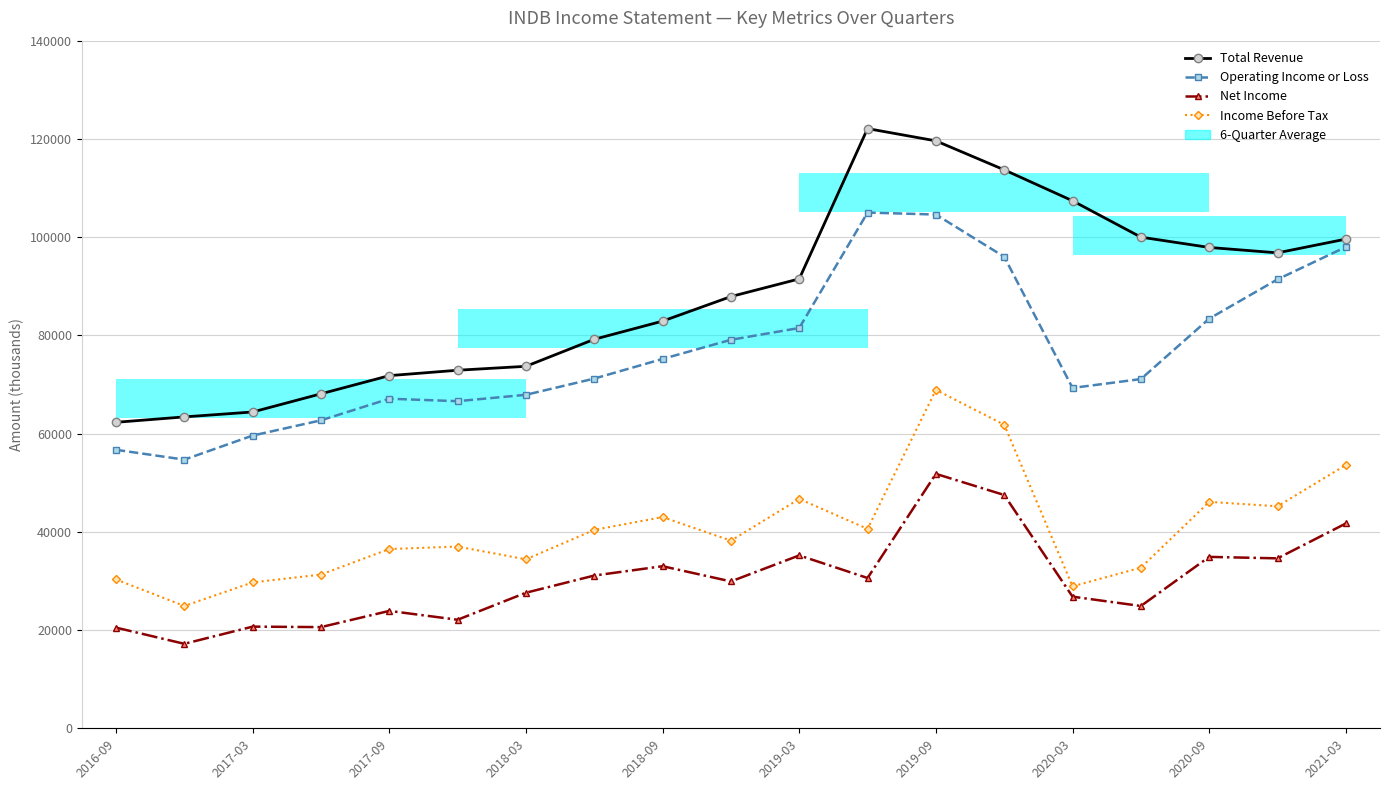

How many data points in Net Income are above 29900?

9